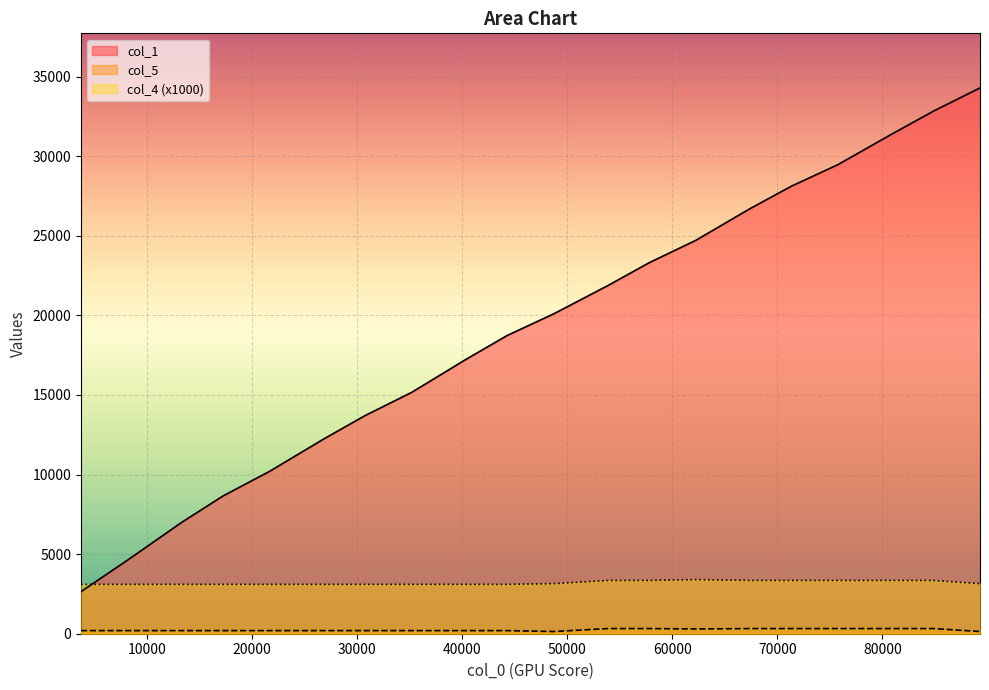

How many distinct data groups are displayed?

3